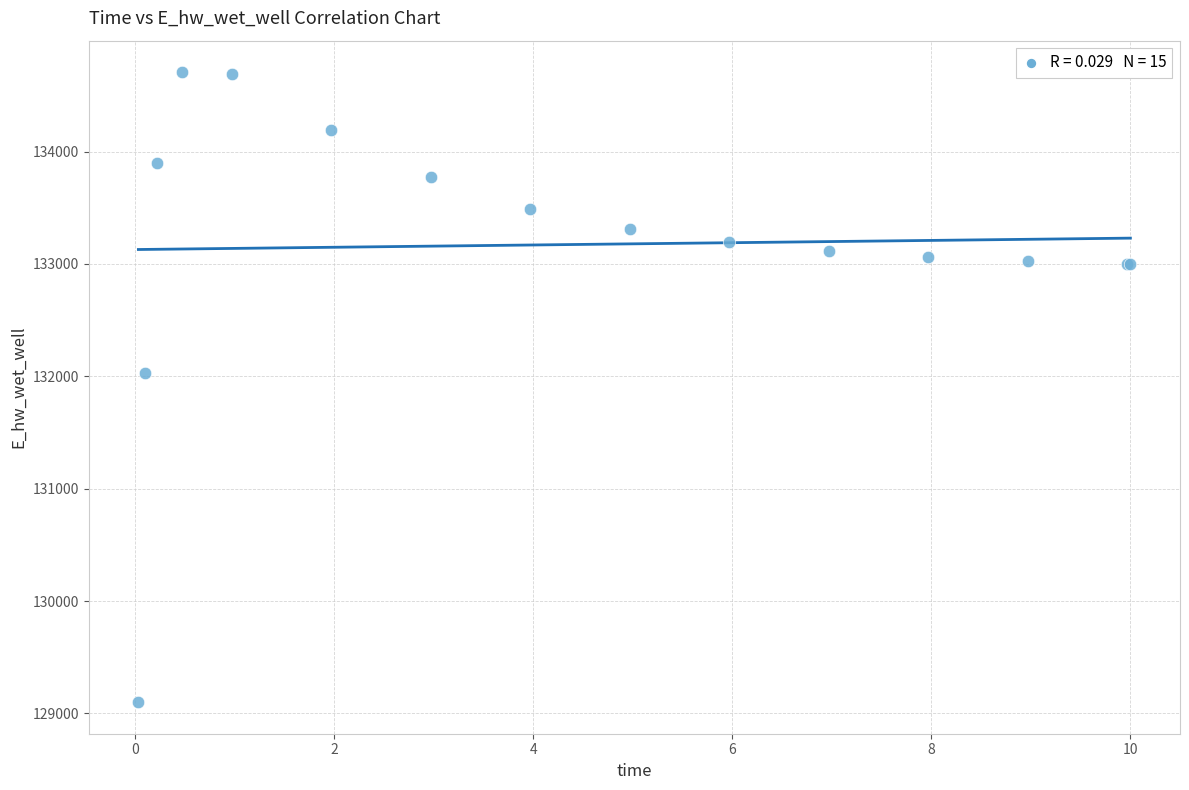

What Y value in the scatter plot is closest to 131903?

132025.4